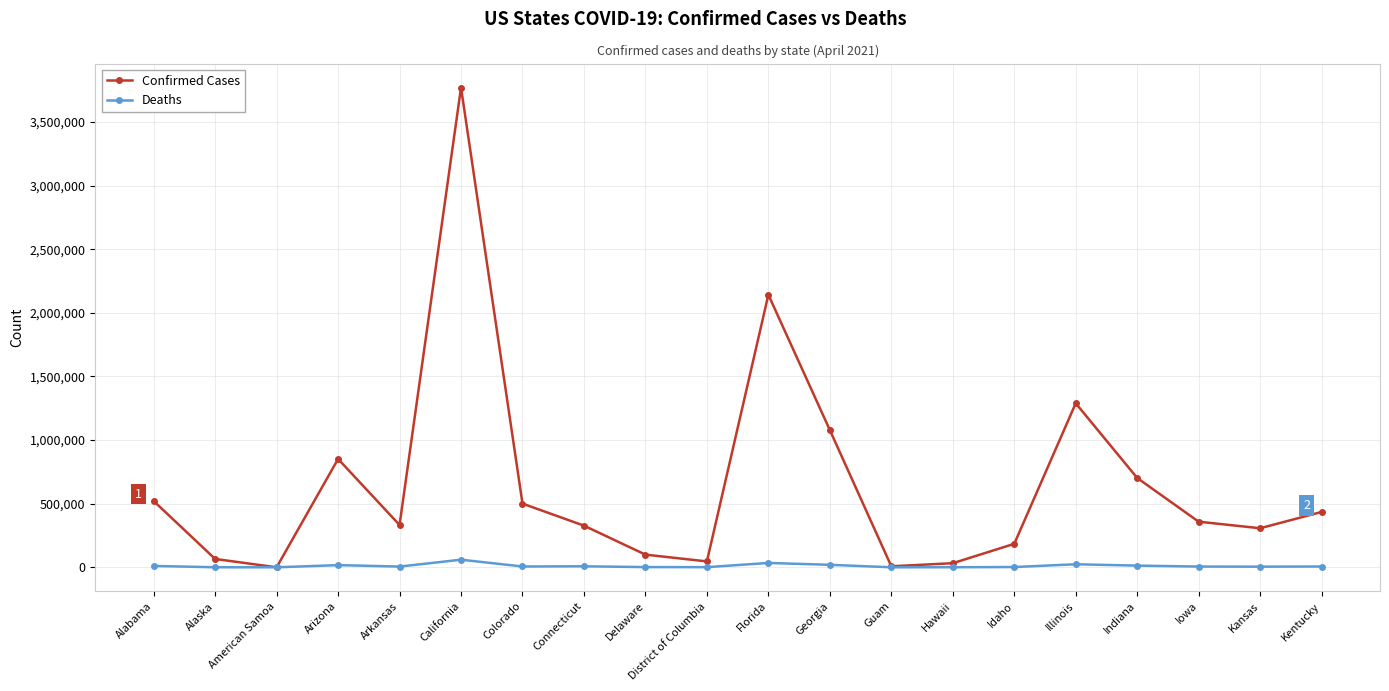

At which label does Confirmed Cases reach its peak?

California